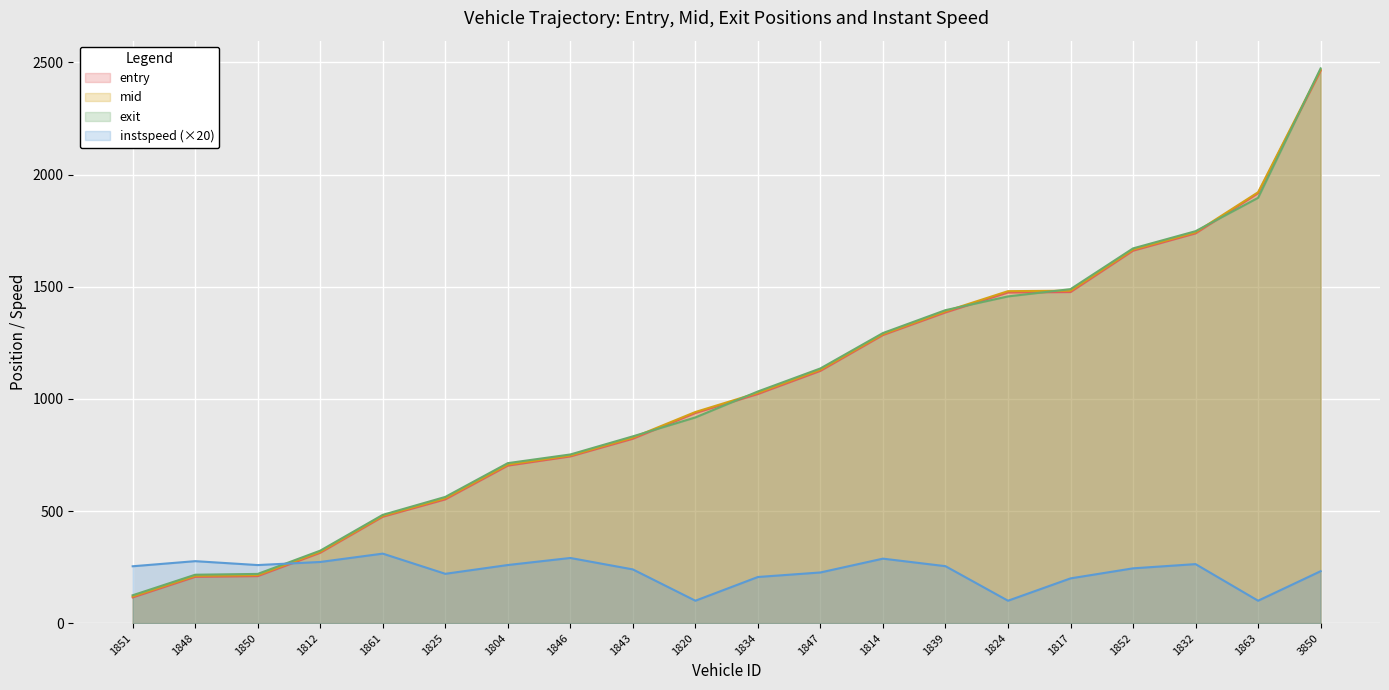

True or false: exit and instspeed intersect in this chart.

True